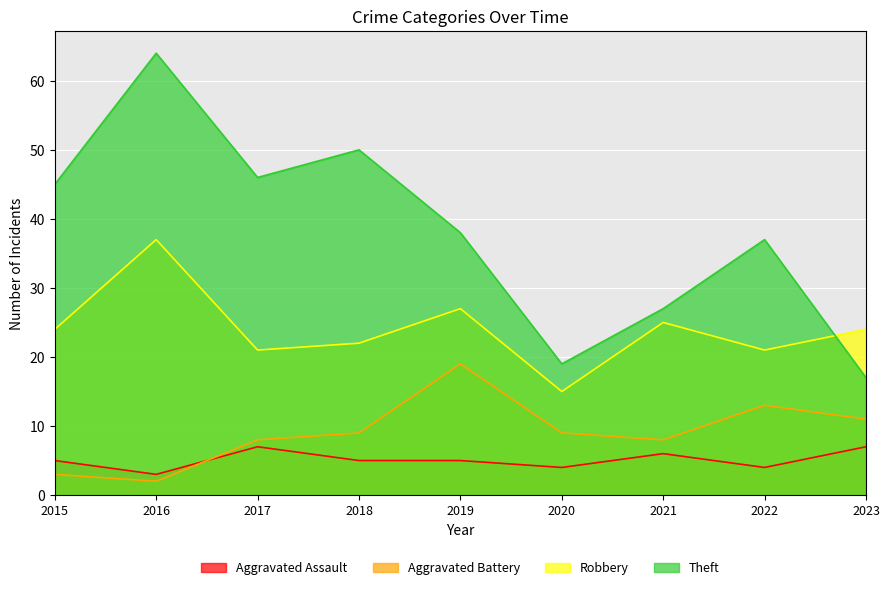

Reading left to right, extract all data points from this chart.

Aggravated Assault: 5	3	7	5	5	4	6	4	7
Aggravated Battery: 3	2	8	9	19	9	8	13	11
Robbery: 24	37	21	22	27	15	25	21	24
Theft: 45	64	46	50	38	19	27	37	17